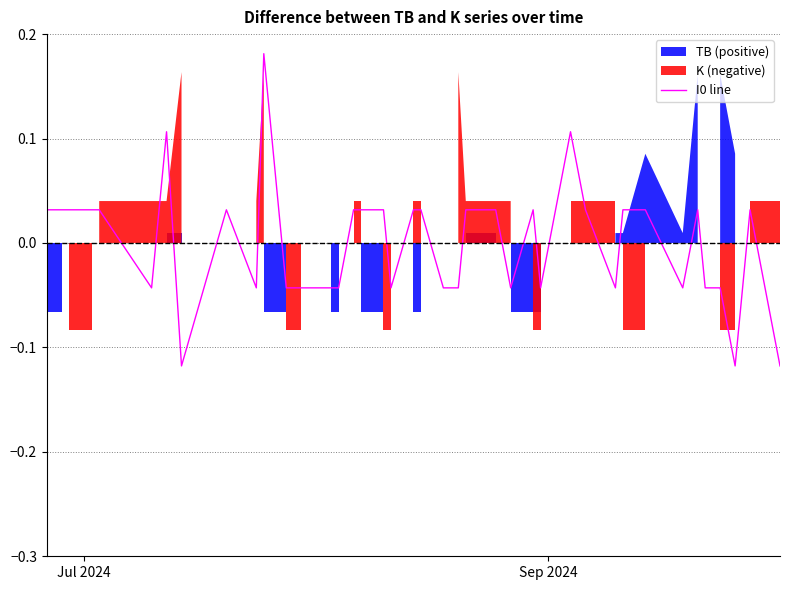

What is the minimum value shown in the chart?

-0.1